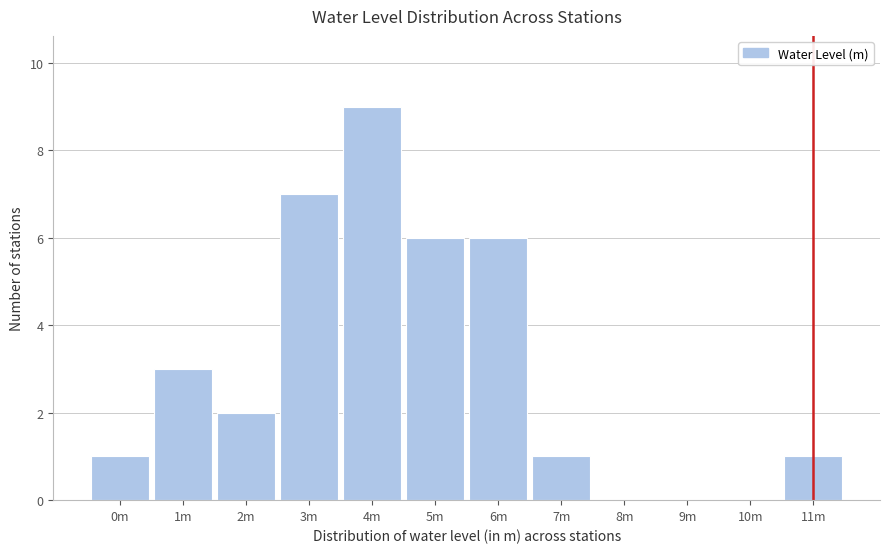

Reading right to left, extract all data points from this chart.

11m=1	10m=0	9m=0	8m=0	7m=1	6m=6	5m=6	4m=9	3m=7	2m=2	1m=3	0m=1